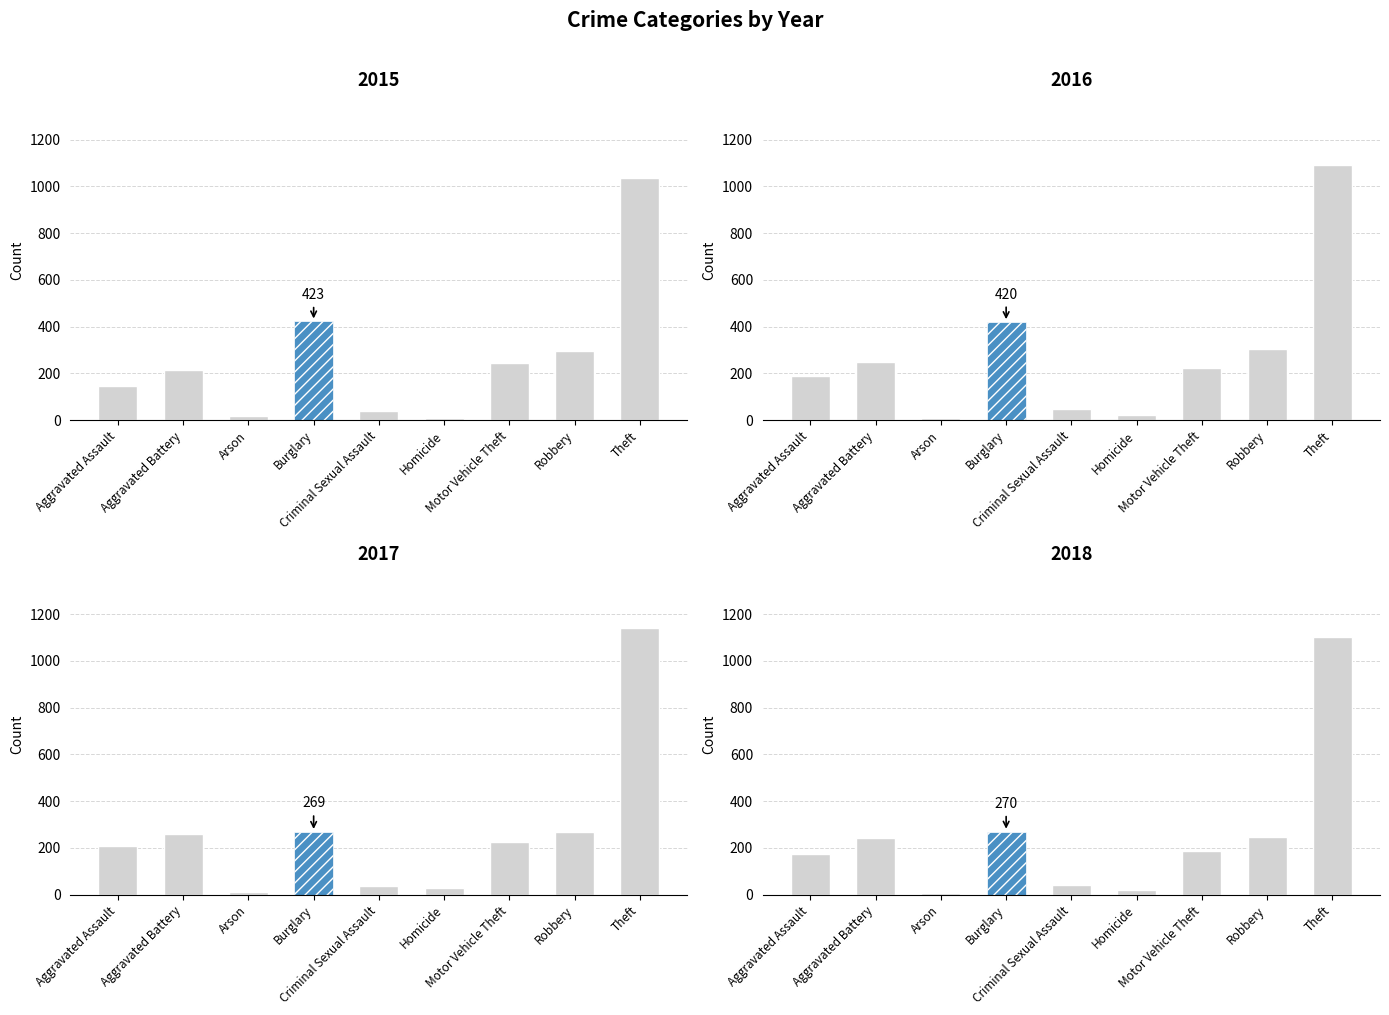

How many values in the 2017 series exceed 226?

4